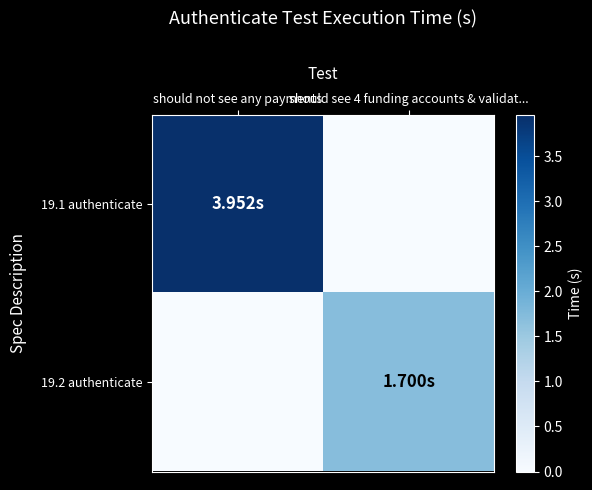

What is the difference between the highest and lowest values at should not see any payments?

4.0